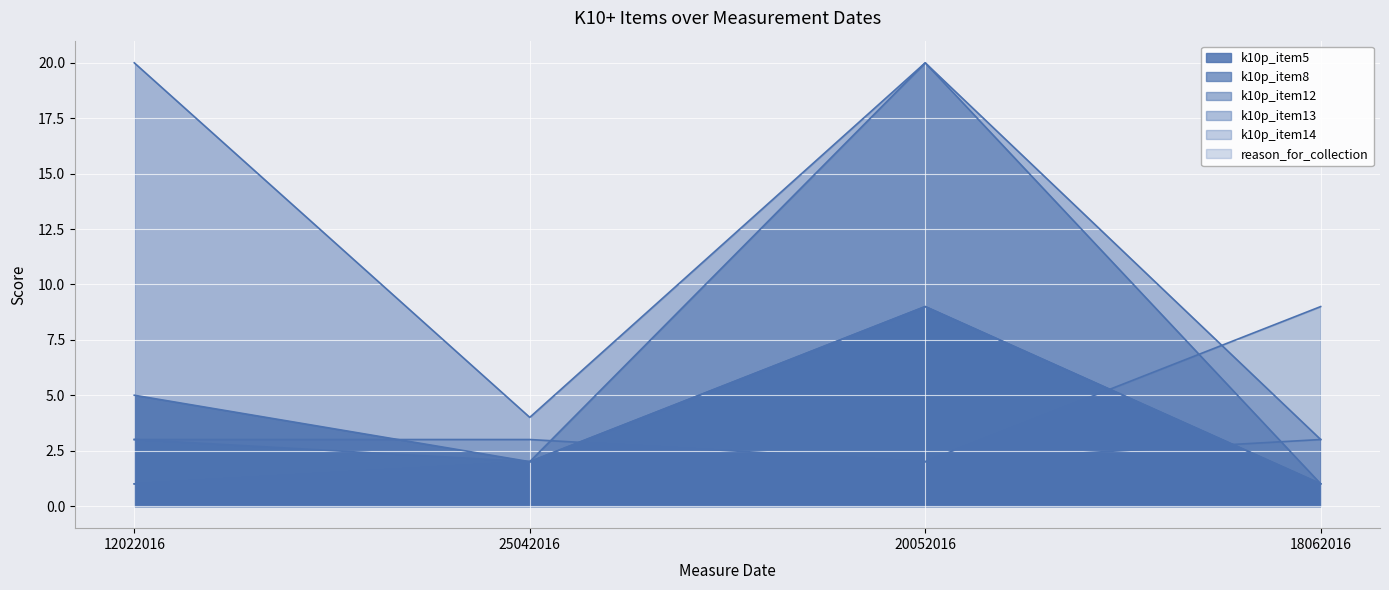

How many series are shown in this chart?

6